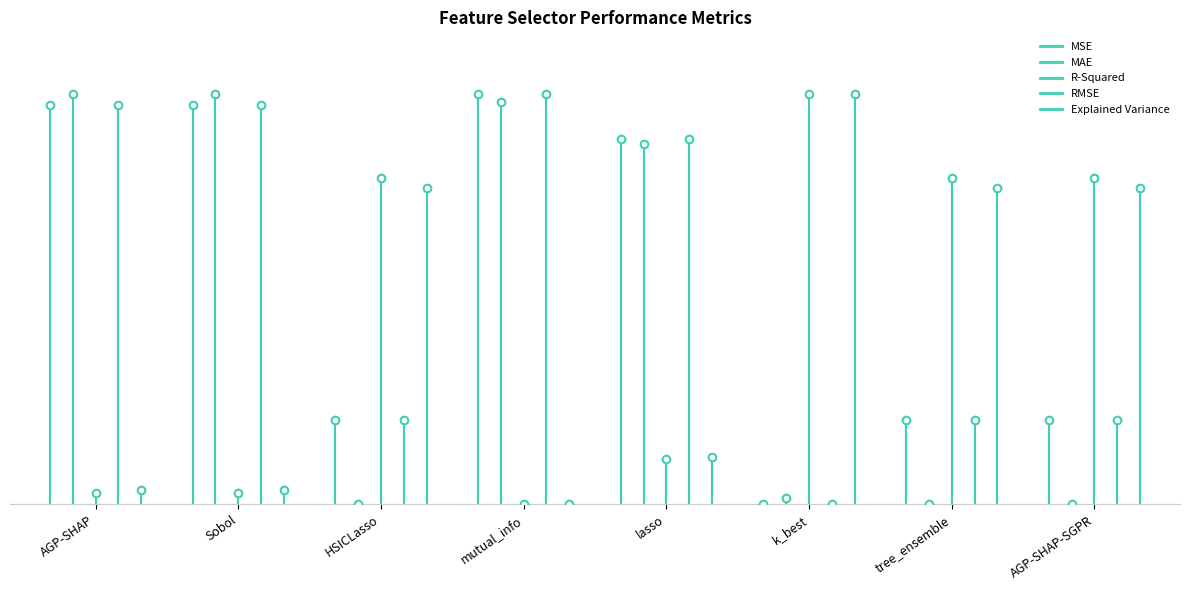

What is the total value across all series at tree_ensemble?

2.0